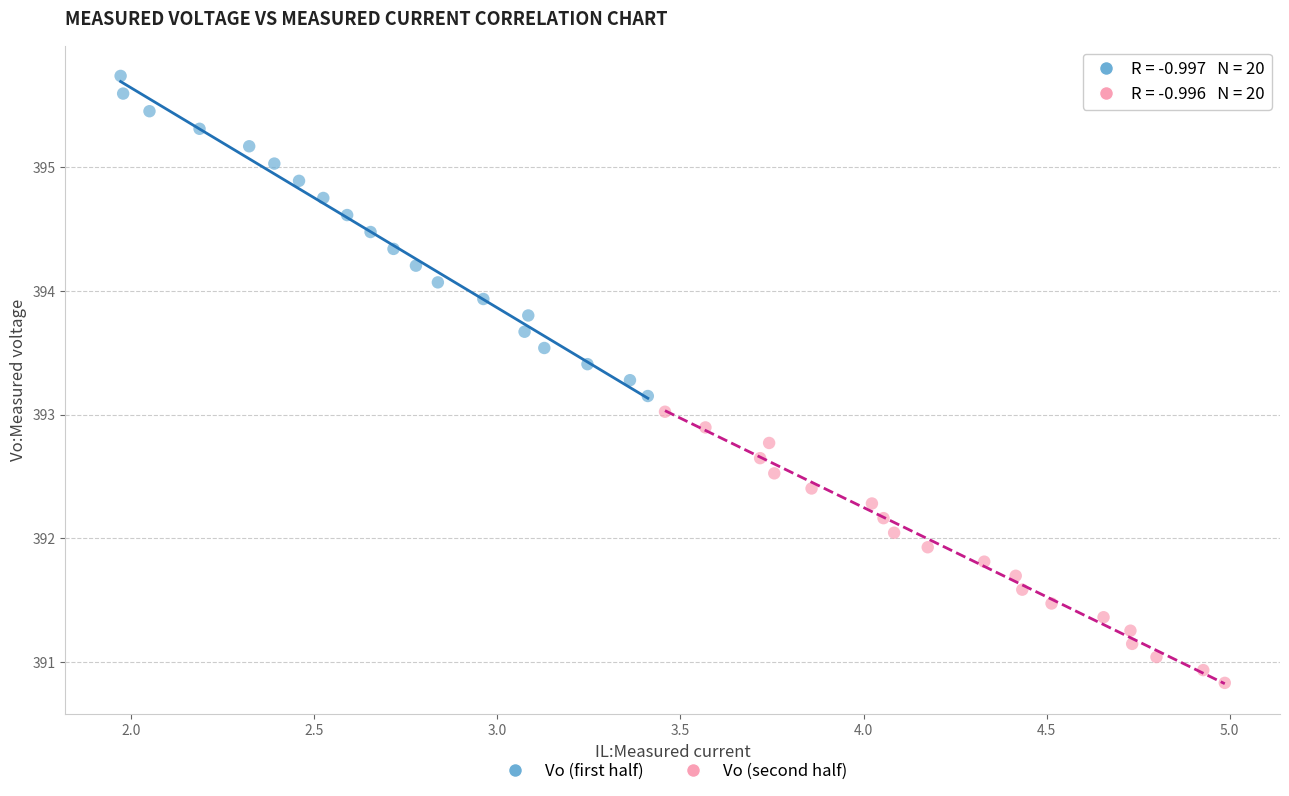

Which series has the largest Y range (max minus min)?

Vo (first half)